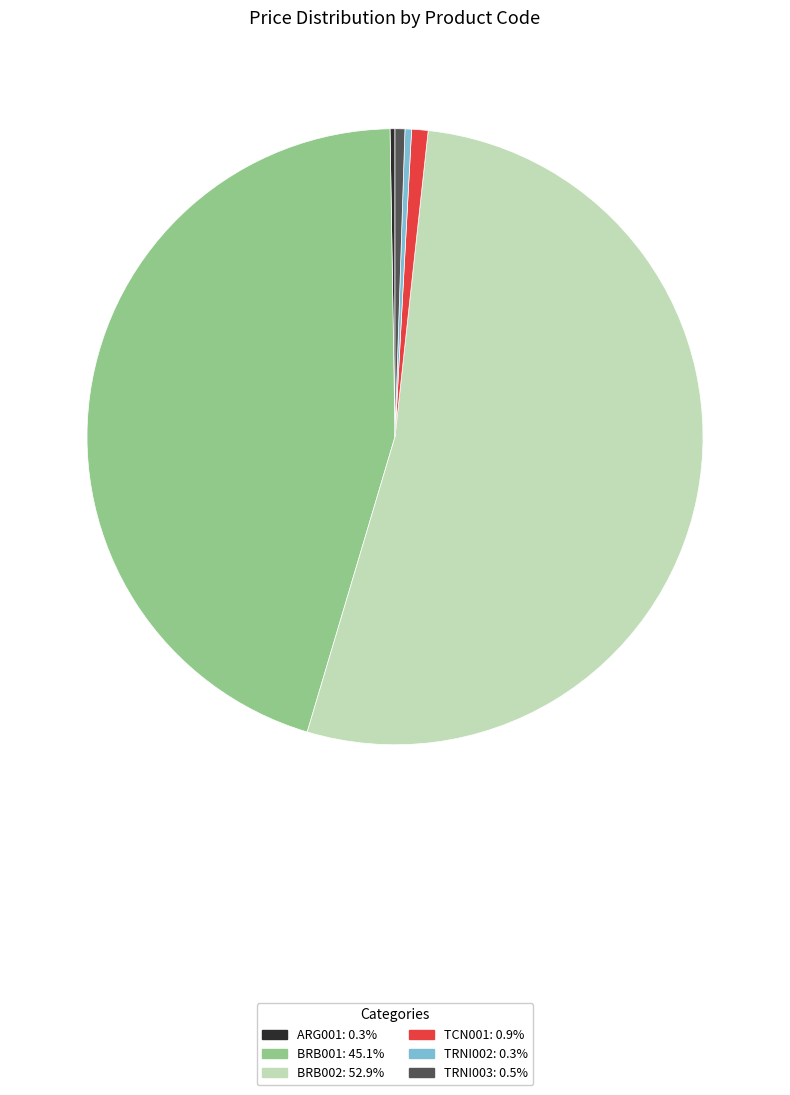

Does any single category account for the majority?

Yes